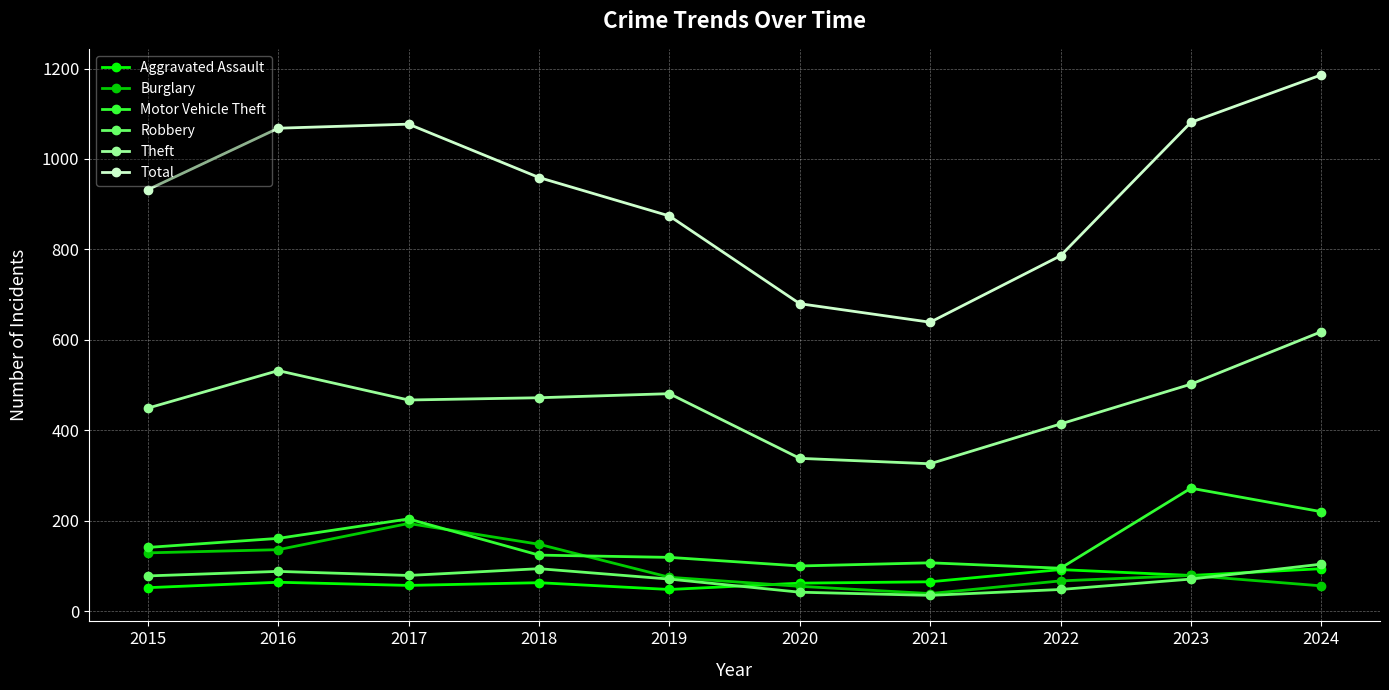

How many interior local peaks does the Theft series have?

2